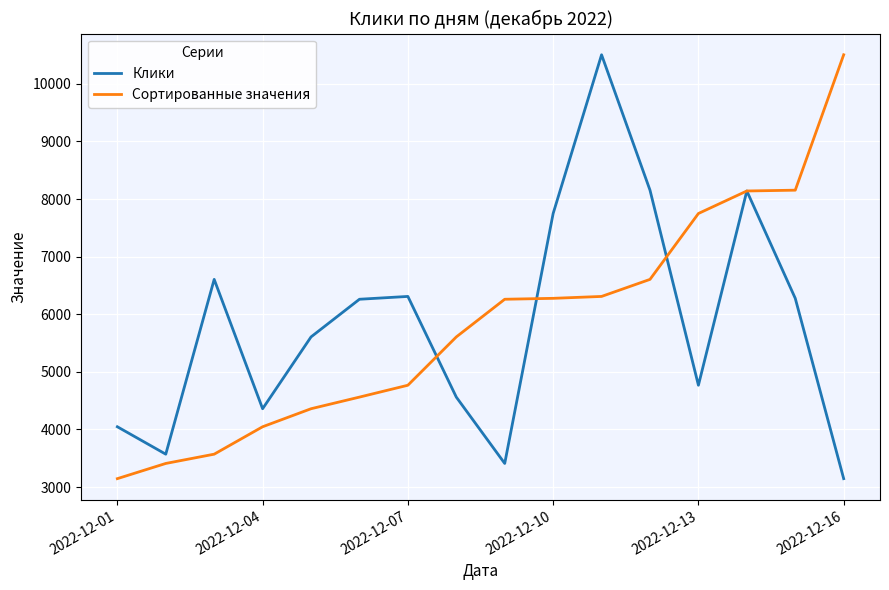

In Клики, how many points are lower than both neighbors (excluding endpoints)?

4